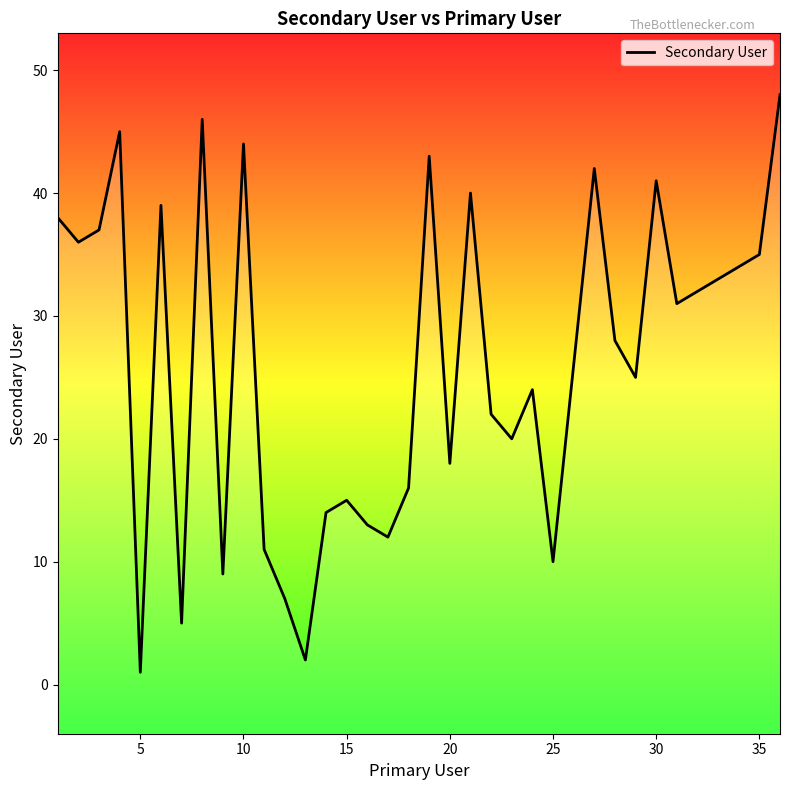

Does the chart display data point markers on the line(s)?

No